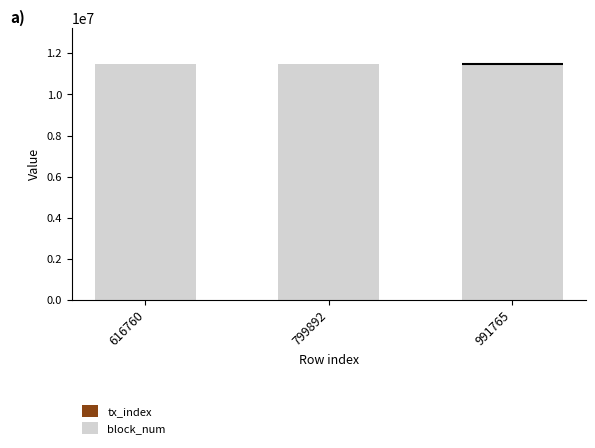

How many values in the tx_index series exceed 61?

1